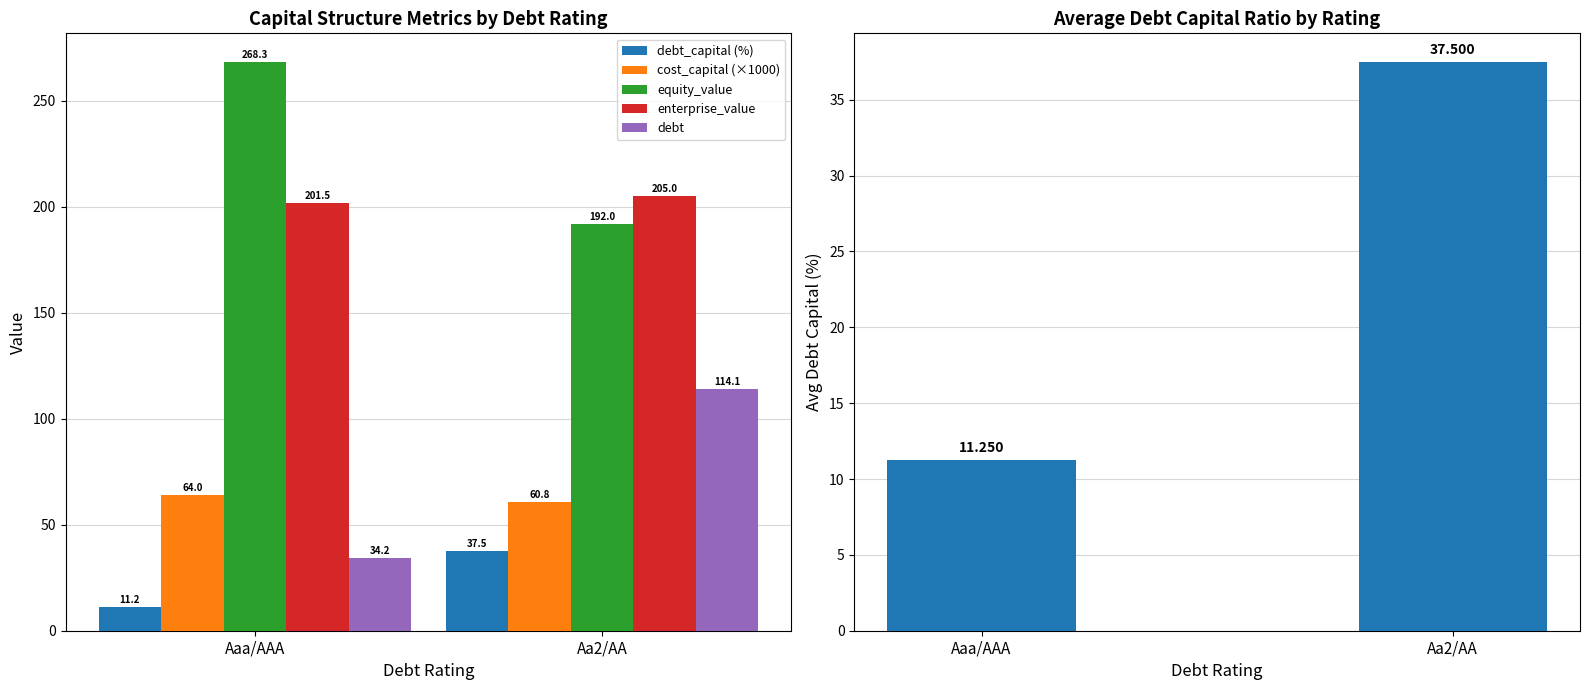

What is the minimum value for debt?

34.2